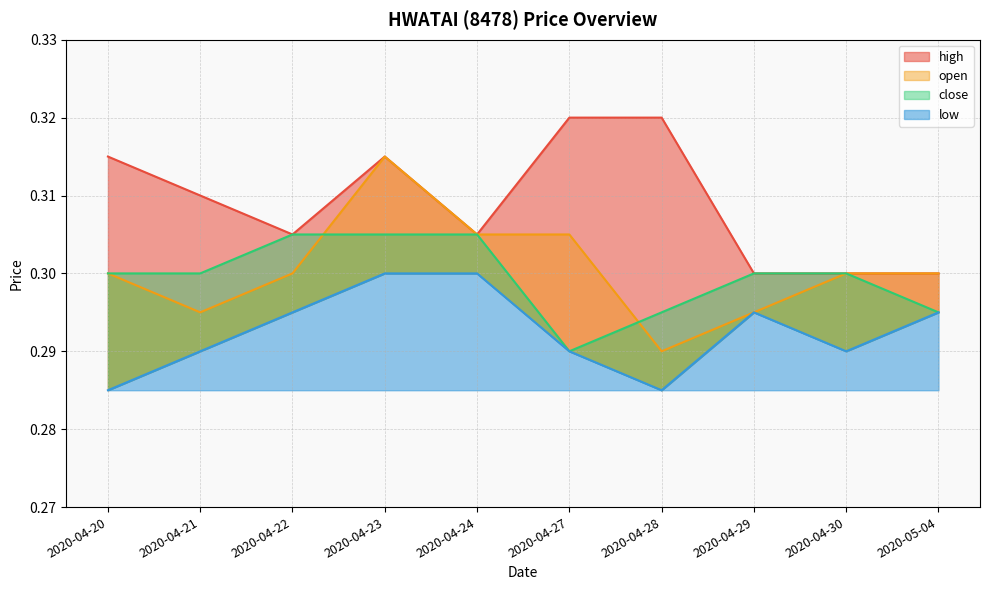

What is the label of the 5th point from the right?

2020-04-27